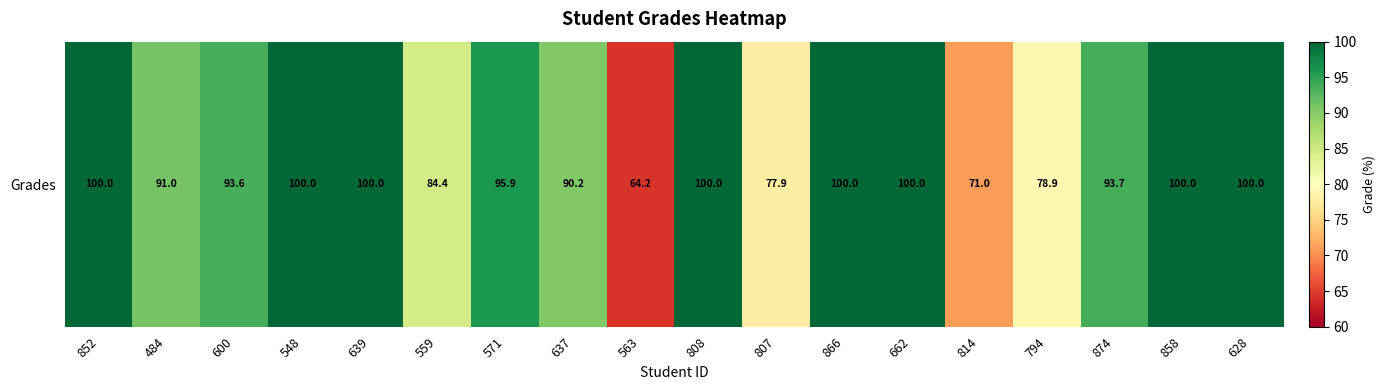

List the labels in order of value, largest first.

852, 548, 639, 808, 866, 662, 858, 628, 571, 874, 600, 484, 637, 559, 794, 807, 814, 563